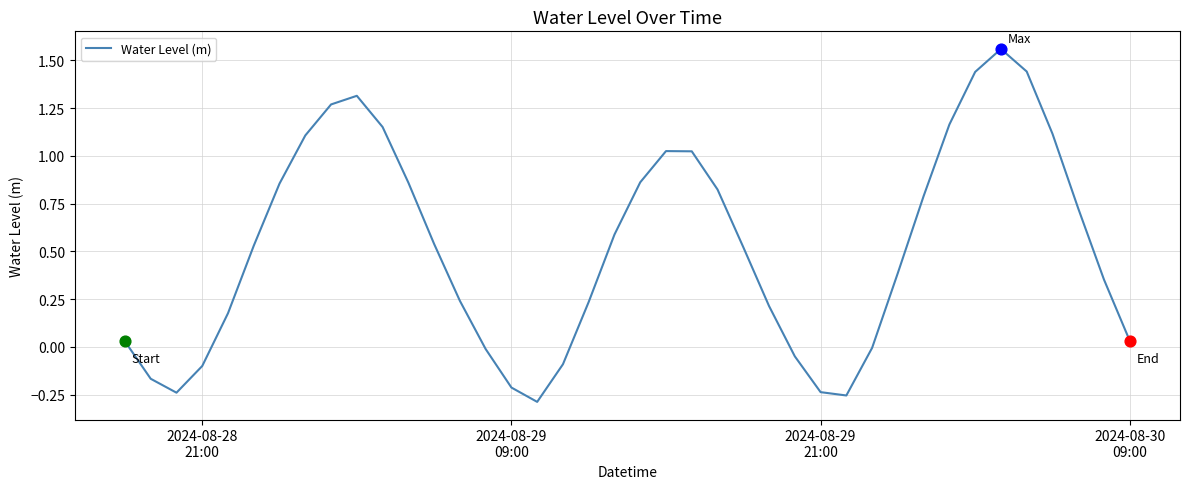

What is the difference between the maximum and minimum values?

1.8